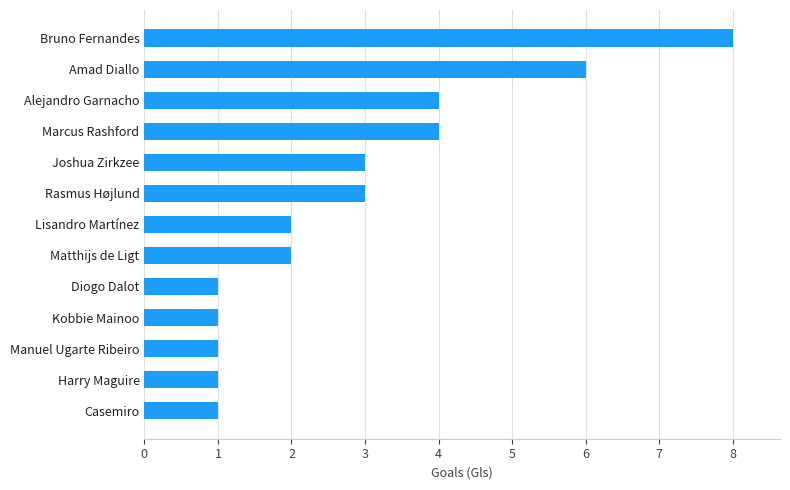

Reading top to bottom, transcribe all the data shown in this chart.

Bruno Fernandes=8	Amad Diallo=6	Alejandro Garnacho=4	Marcus Rashford=4	Joshua Zirkzee=3	Rasmus Højlund=3	Lisandro Martínez=2	Matthijs de Ligt=2	Diogo Dalot=1	Kobbie Mainoo=1	Manuel Ugarte Ribeiro=1	Harry Maguire=1	Casemiro=1